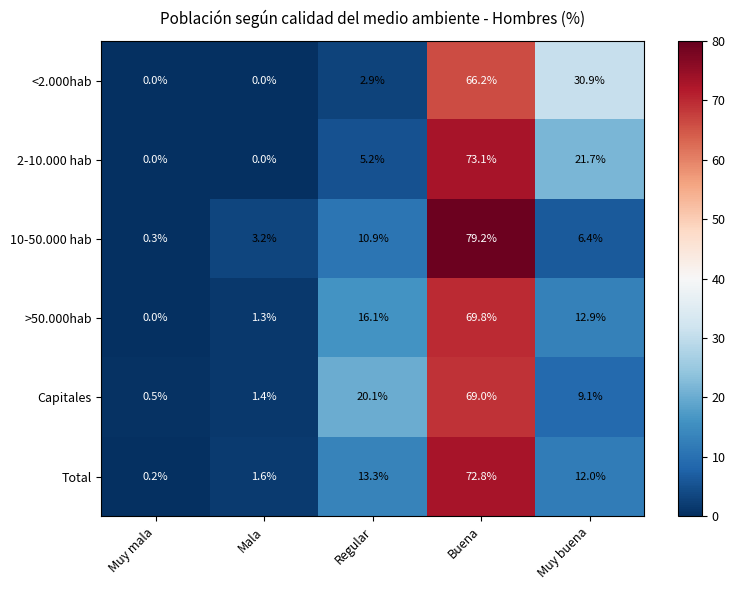

Count the number of categories in the chart.

5